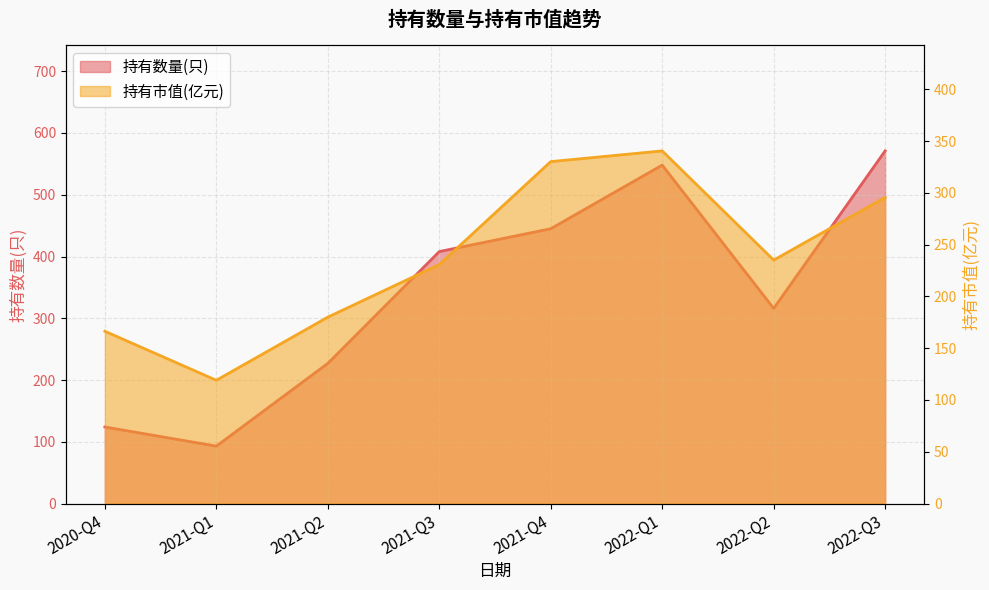

Does the chart display data point markers on the line(s)?

No